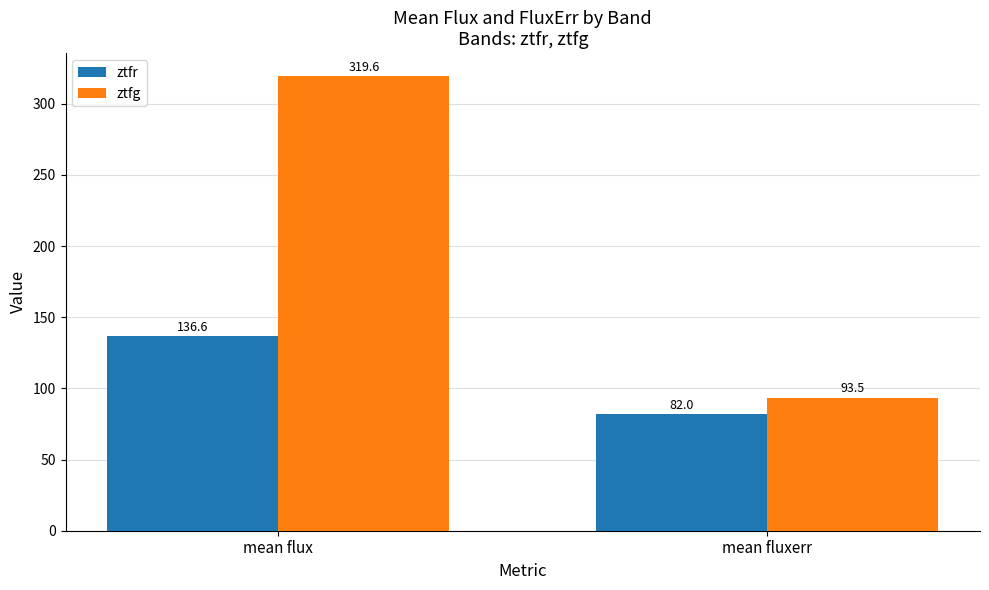

Reading right to left, list all the values displayed in this chart.

ztfr: mean fluxerr=82.0	mean flux=136.6
ztfg: mean fluxerr=93.5	mean flux=319.6